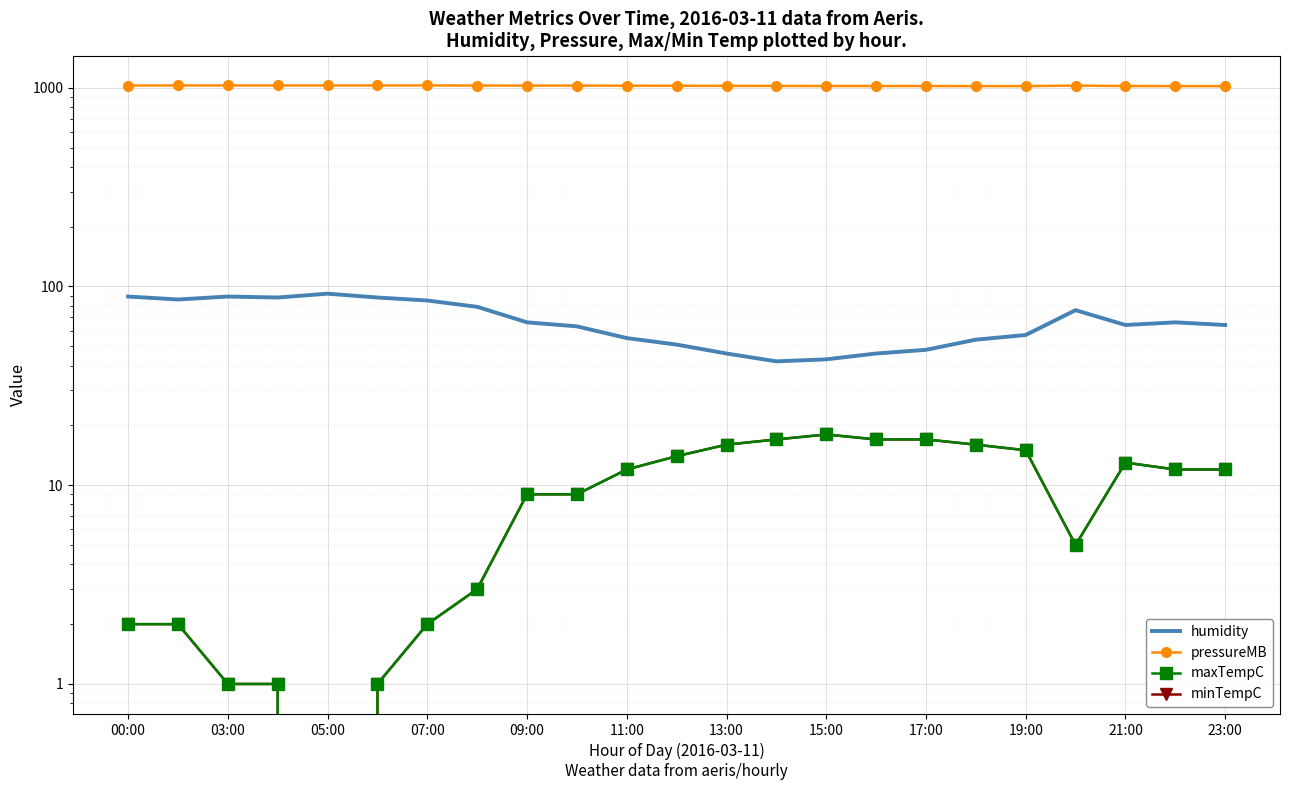

Is the value of maxTempC at 12 greater than the value of minTempC at 15:00?

Yes